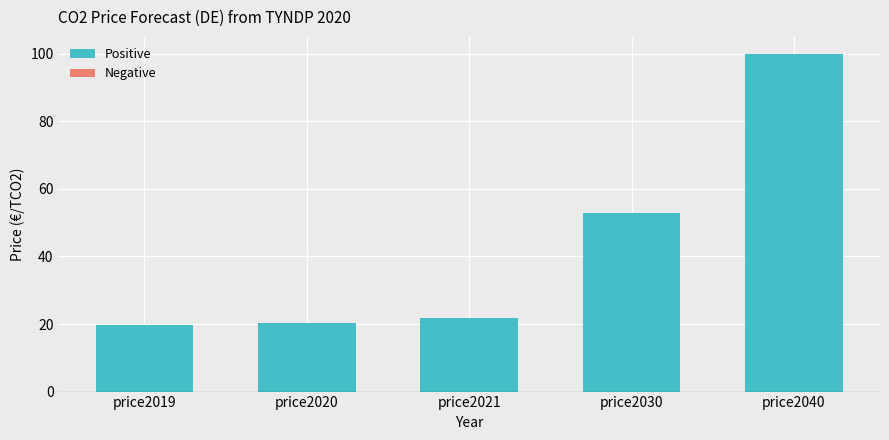

Is it true that the value at price2020 is 11.2?

False